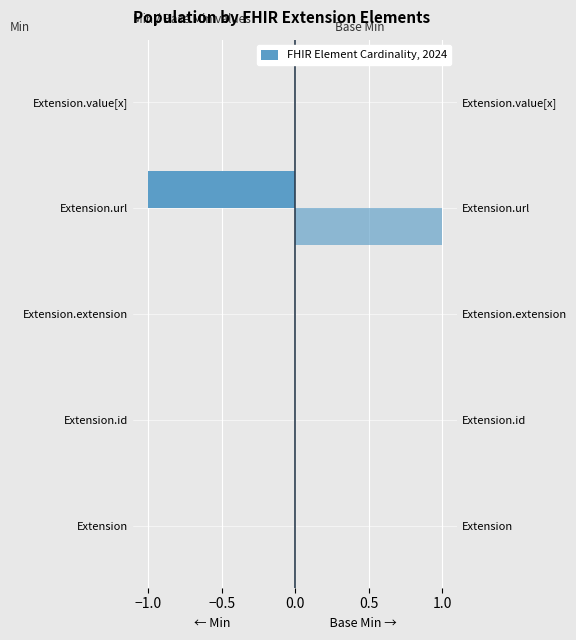

Between Extension.url and Extension.value[x], which series saw the biggest shift?

Min